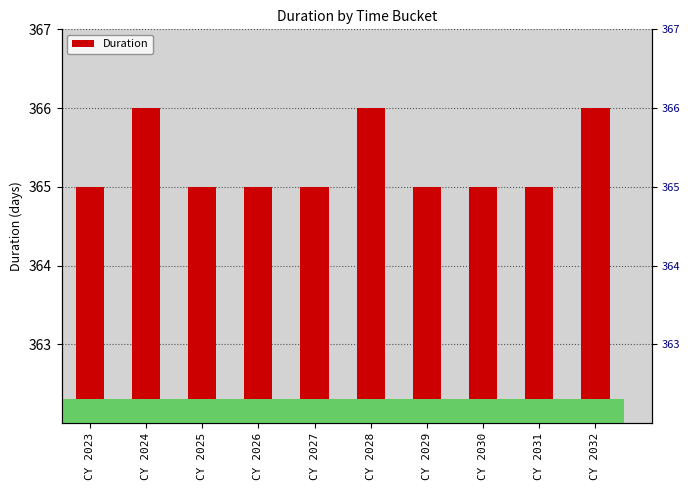

Is it true that the value at CY 2025 is 365?

True